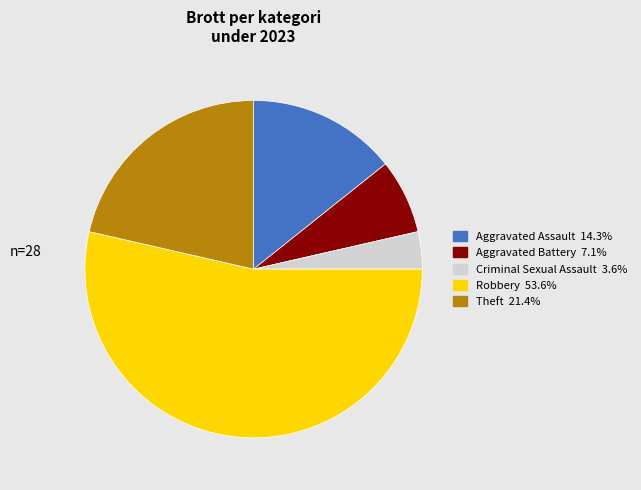

Which category has the biggest portion of the pie?

Robbery